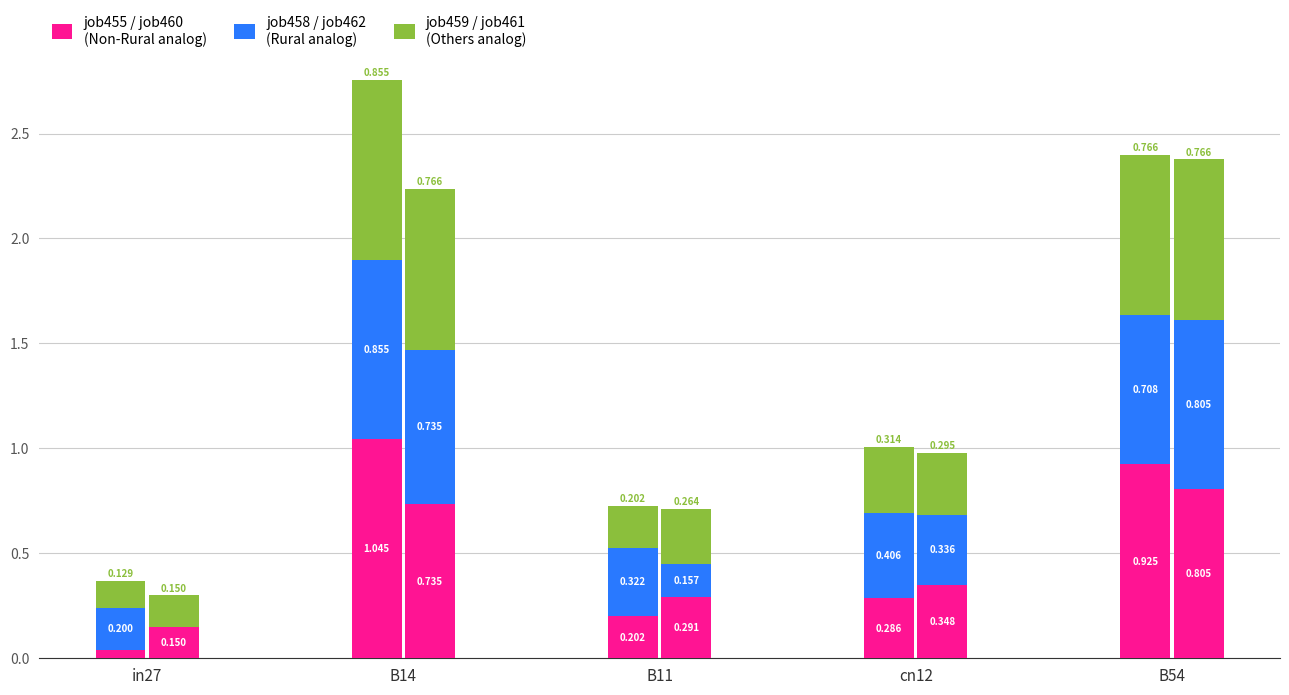

Reading left to right, transcribe all the data shown in this chart.

Non-Rural: in27=0.0	B14=1.0	B11=0.2	cn12=0.3	B54=0.9
Rural: in27=0.2	B14=0.9	B11=0.3	cn12=0.4	B54=0.7
Others: in27=0.1	B14=0.9	B11=0.2	cn12=0.3	B54=0.8